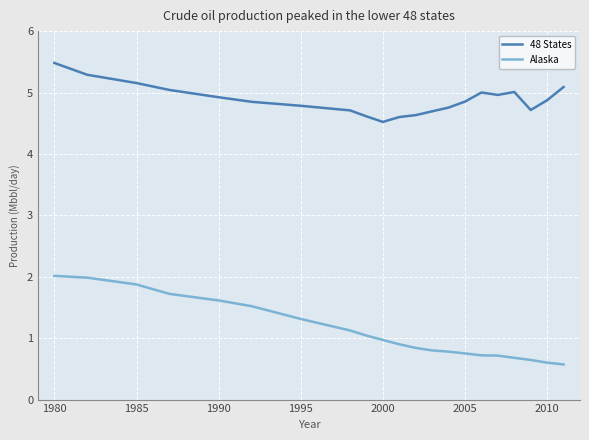

List the series in order of their peak value, highest first.

48 States, Alaska